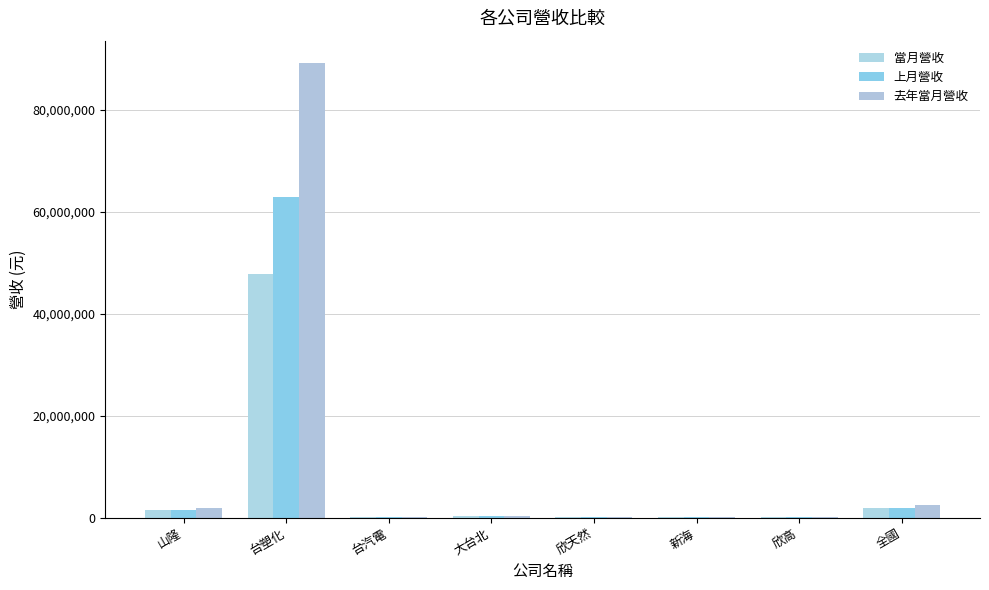

What are all the series names shown in the legend?

當月營收, 上月營收, 去年當月營收